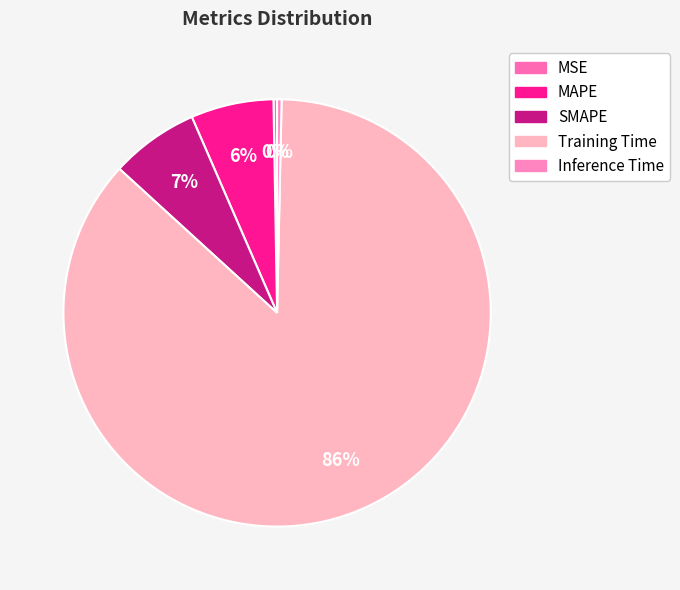

Which category has the smallest portion of the pie?

MSE